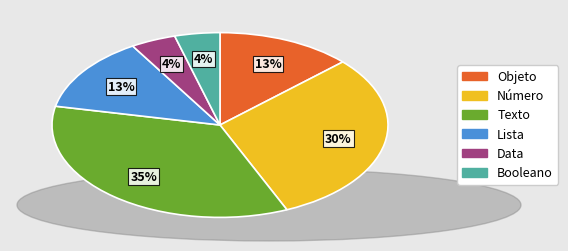

Is there a majority slice in this chart?

No